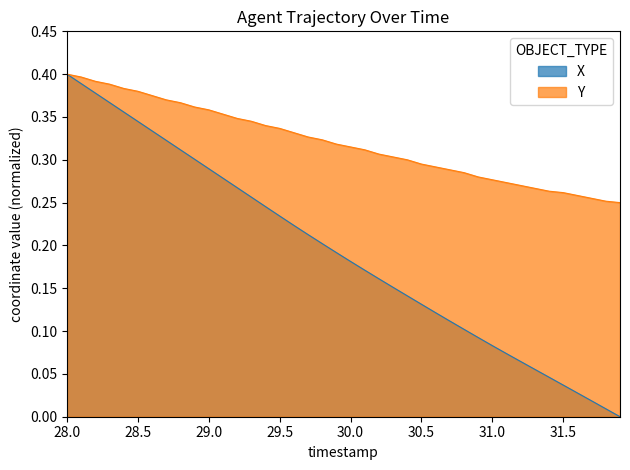

Does the chart display data point markers on the line(s)?

No